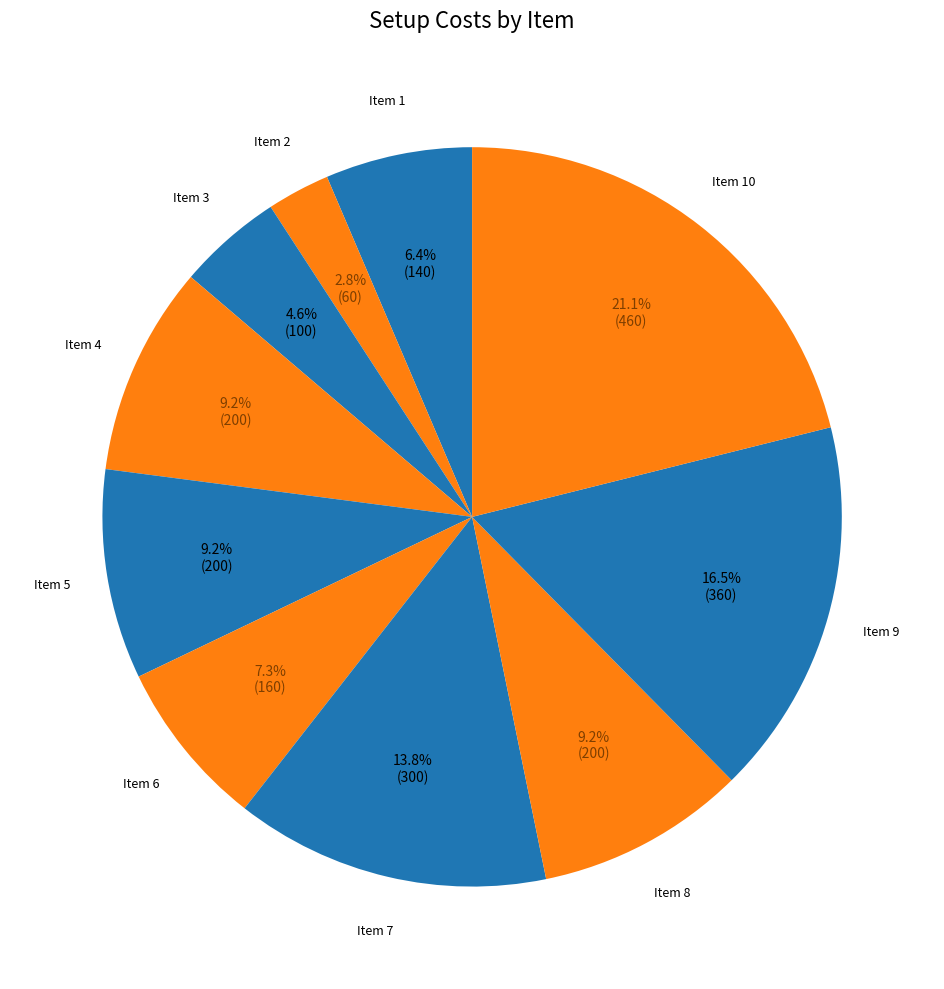

Is Item 2 the majority of the pie?

No